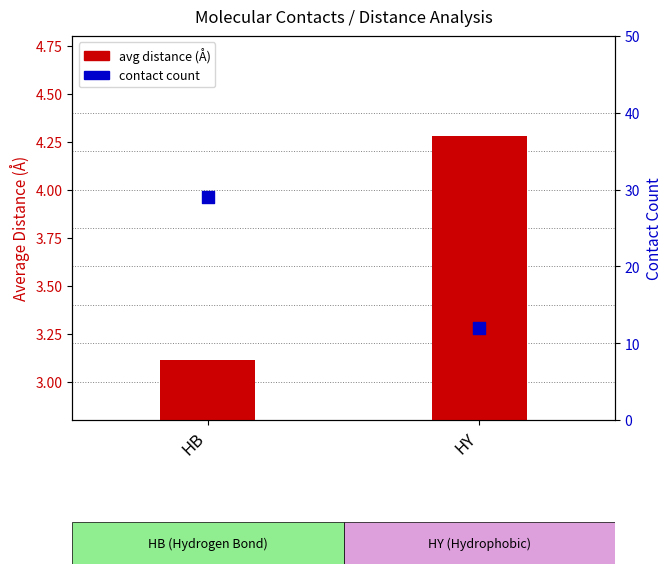

Which series reaches the maximum Y coordinate?

contact count